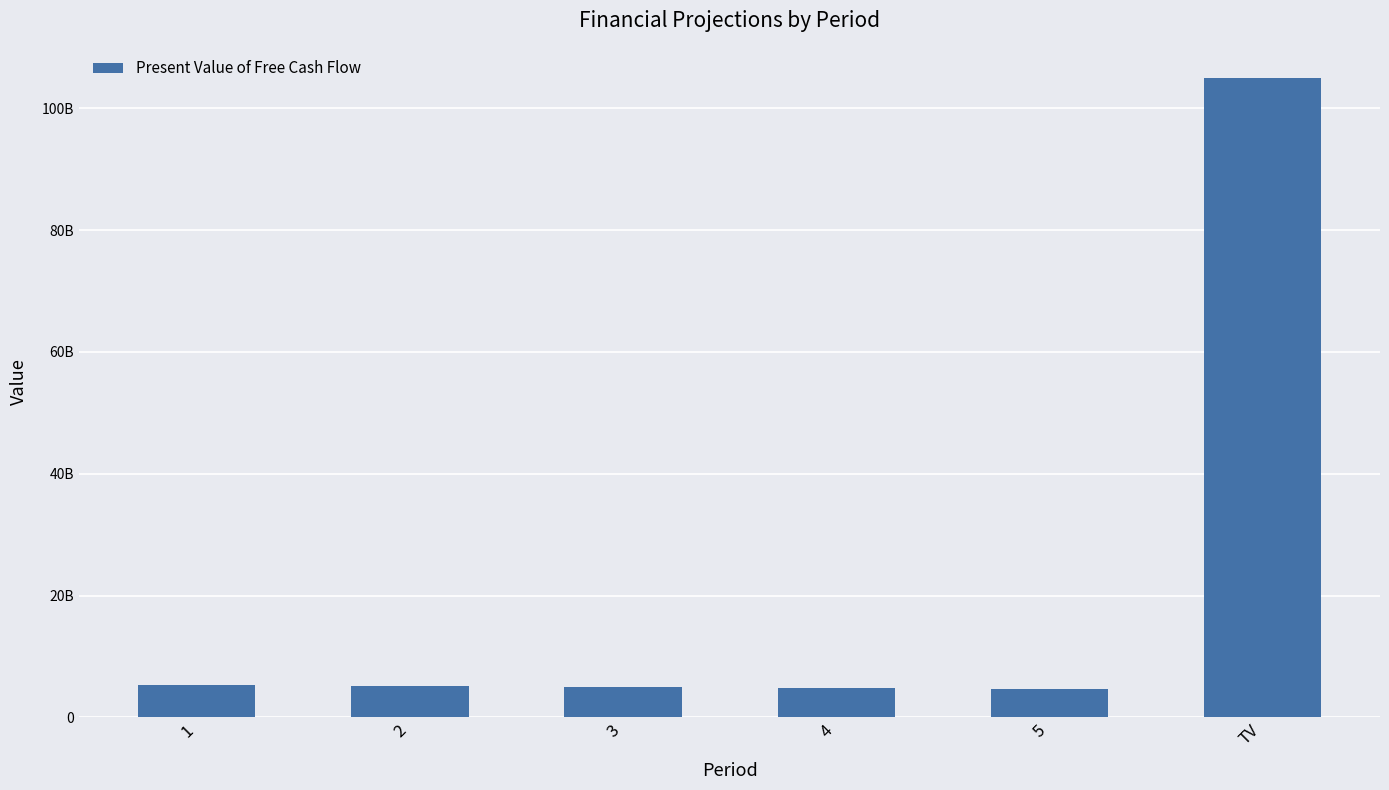

Does the chart contain any negative values?

No